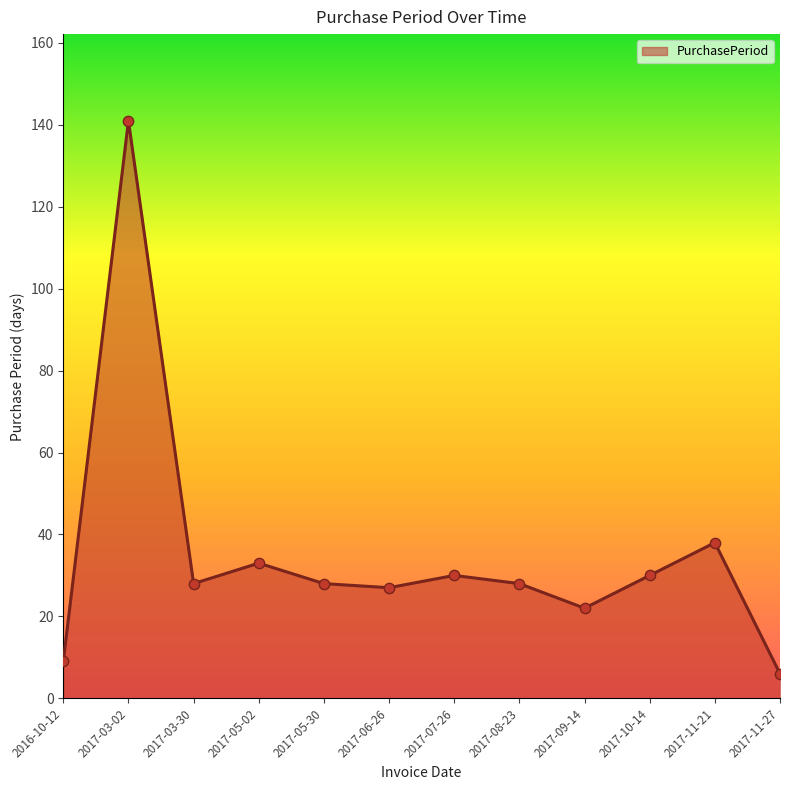

Which has a higher value, 2017-07-26 or 2017-11-21?

2017-11-21